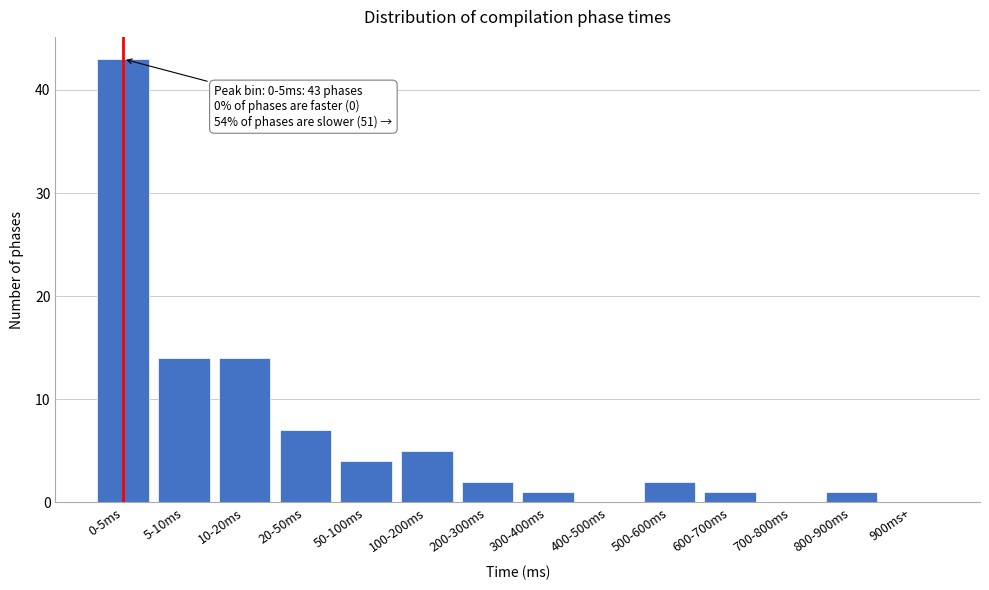

Reading right to left, extract all data points from this chart.

900ms+=0	800-900ms=1	700-800ms=0	600-700ms=1	500-600ms=2	400-500ms=0	300-400ms=1	200-300ms=2	100-200ms=5	50-100ms=4	20-50ms=7	10-20ms=14	5-10ms=14	0-5ms=43